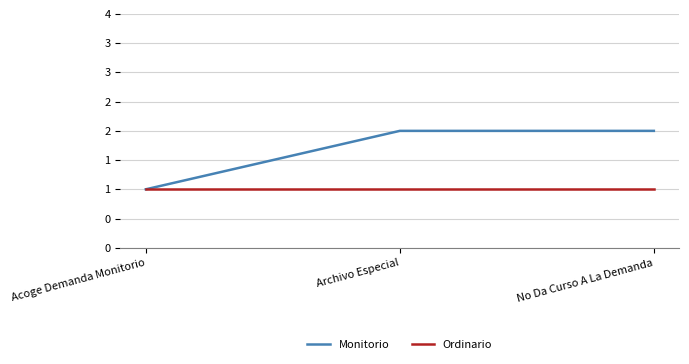

Is this an area chart (filled region under the line)?

No